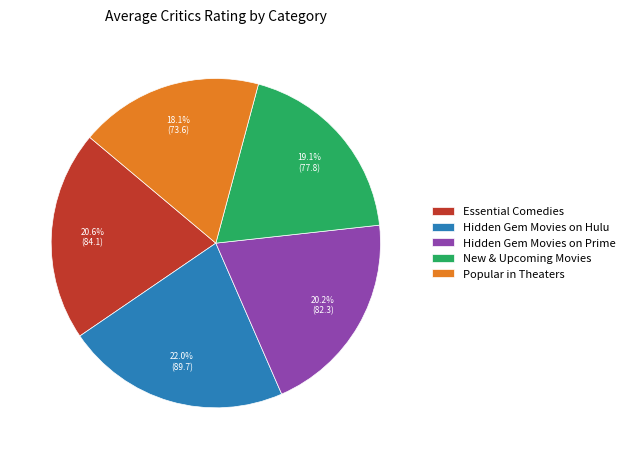

The Hidden Gem Movies on Hulu slice represents 37% of the pie. True or false?

False